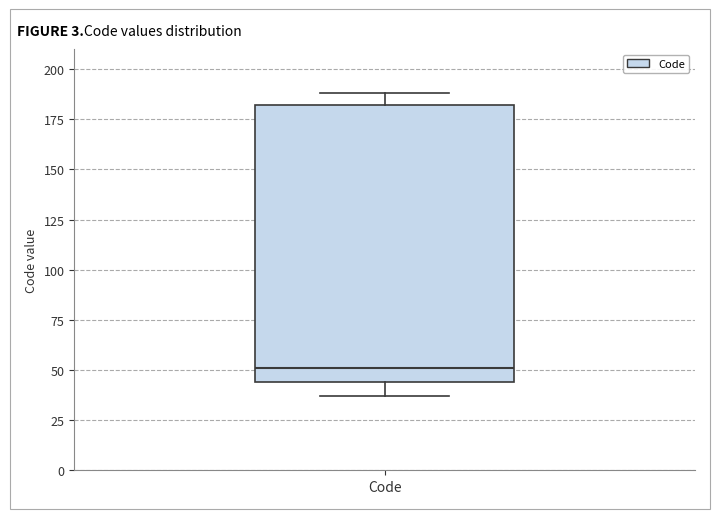

Transcribe this box plot: give where the median line is, the range the box spans, and where the two whiskers end, as read against the y-axis. The values are not printed on the chart, so give them approximately, as read against the axis.

median 50, box 45 to 180, whiskers 35 to 190